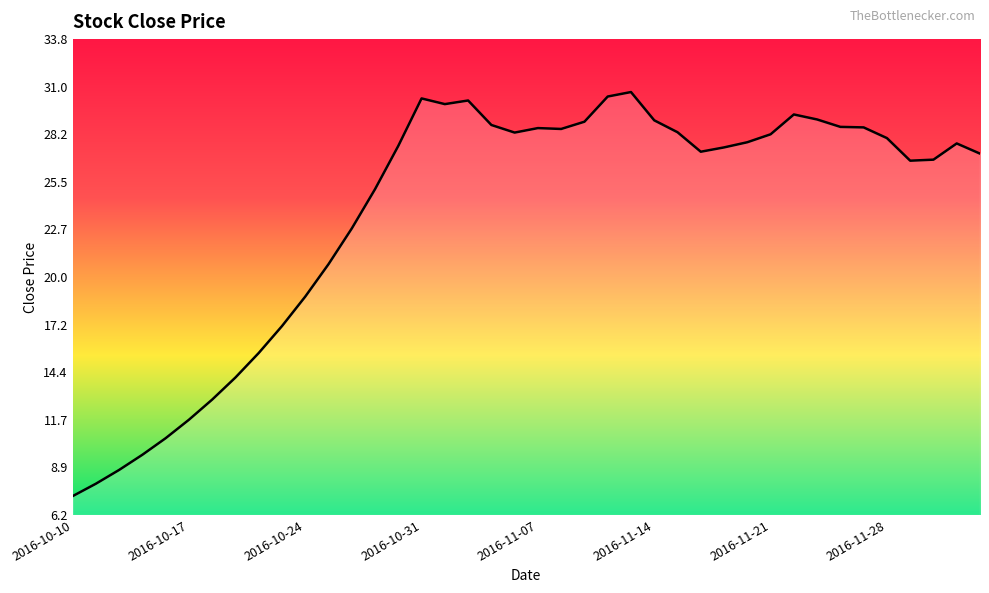

What is the greatest value displayed?

30.7